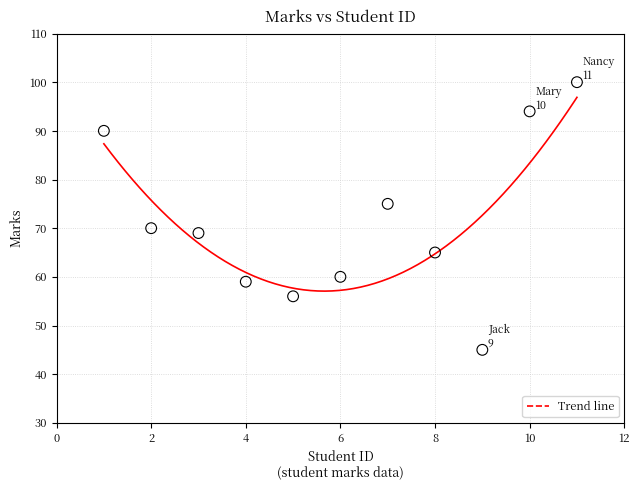

What Y value in the scatter plot is closest to 72?

70